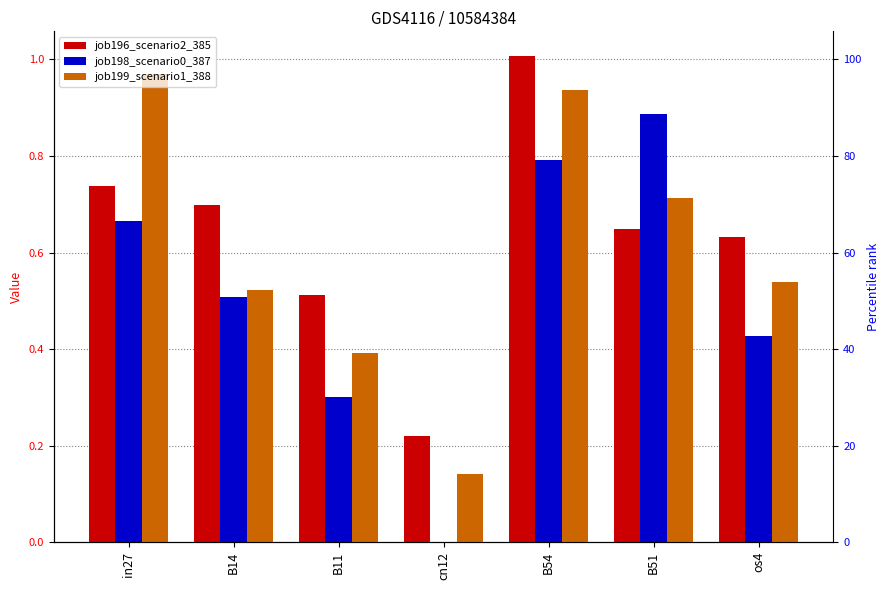

Between B11 and B54, which series saw the biggest shift?

job199_scenario1_388